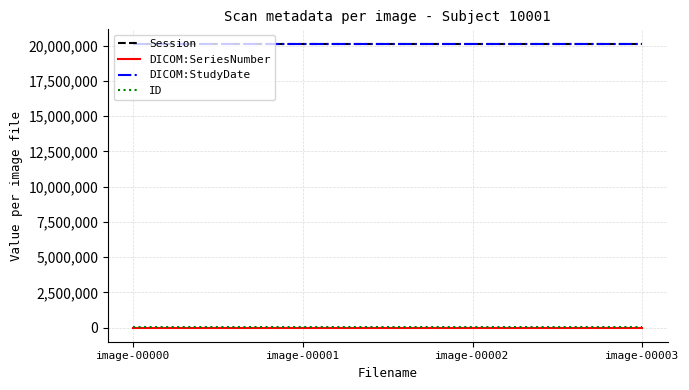

Is this an area chart (filled region under the line)?

No